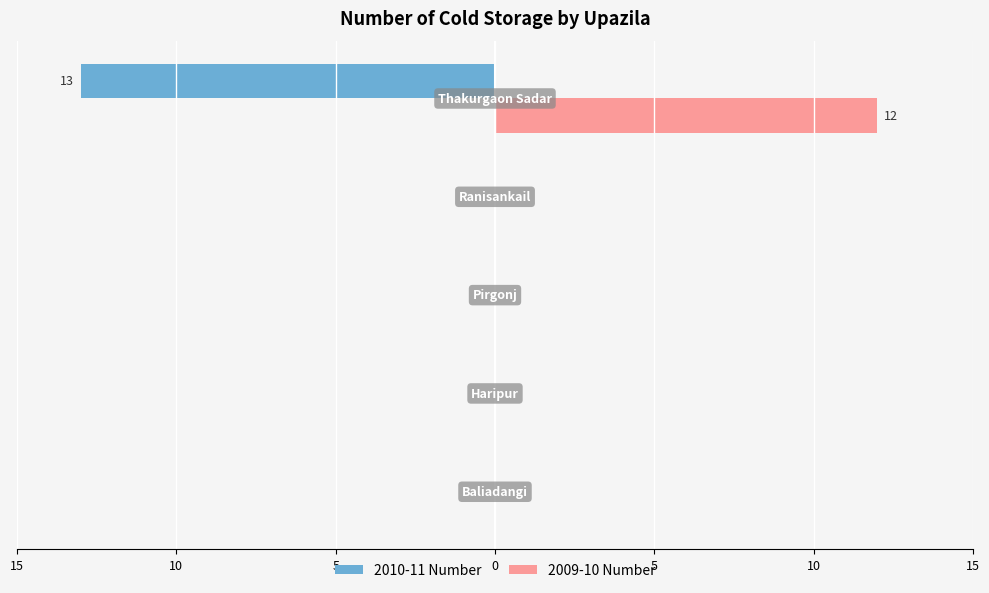

What are all the series names shown in the legend?

2010-11 Number, 2009-10 Number